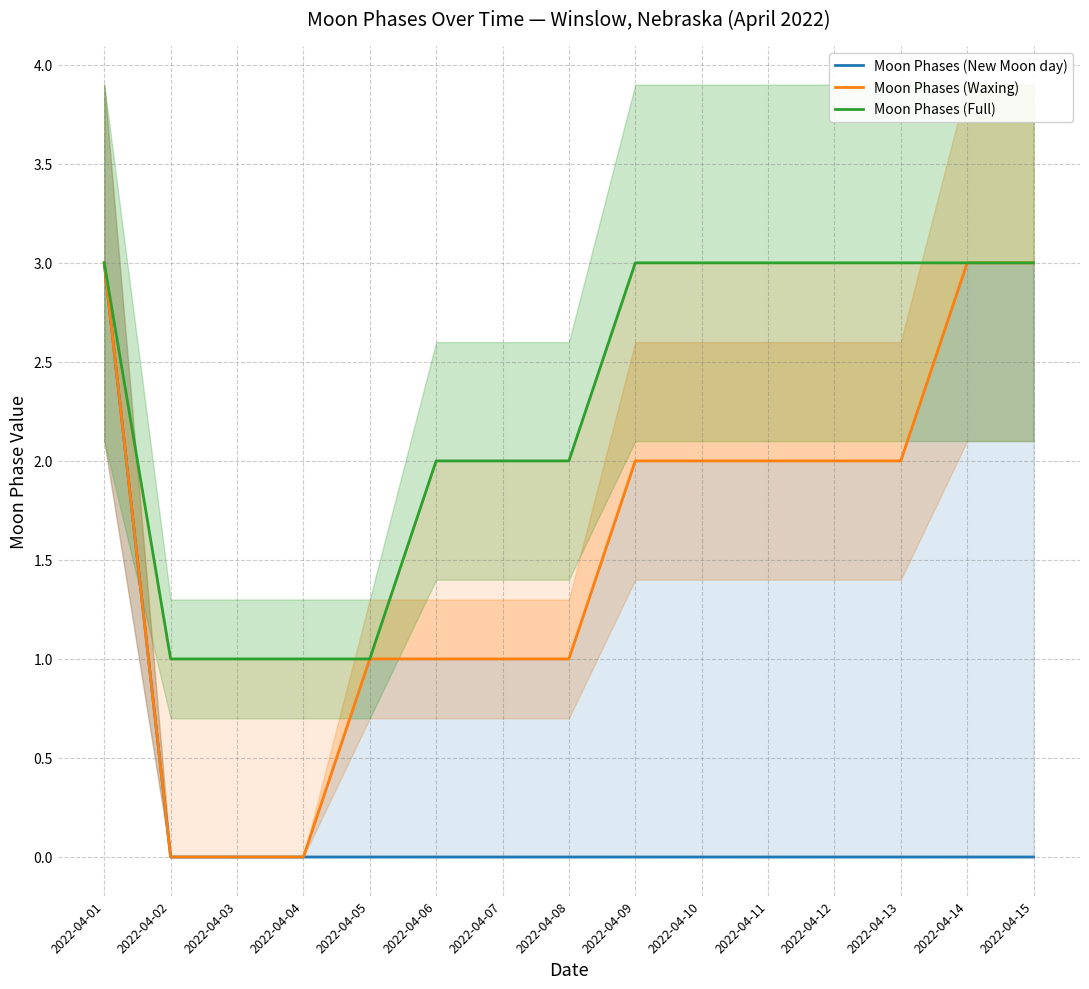

True or false: Moon Phases (Full) has more than 2 interior local peaks.

False